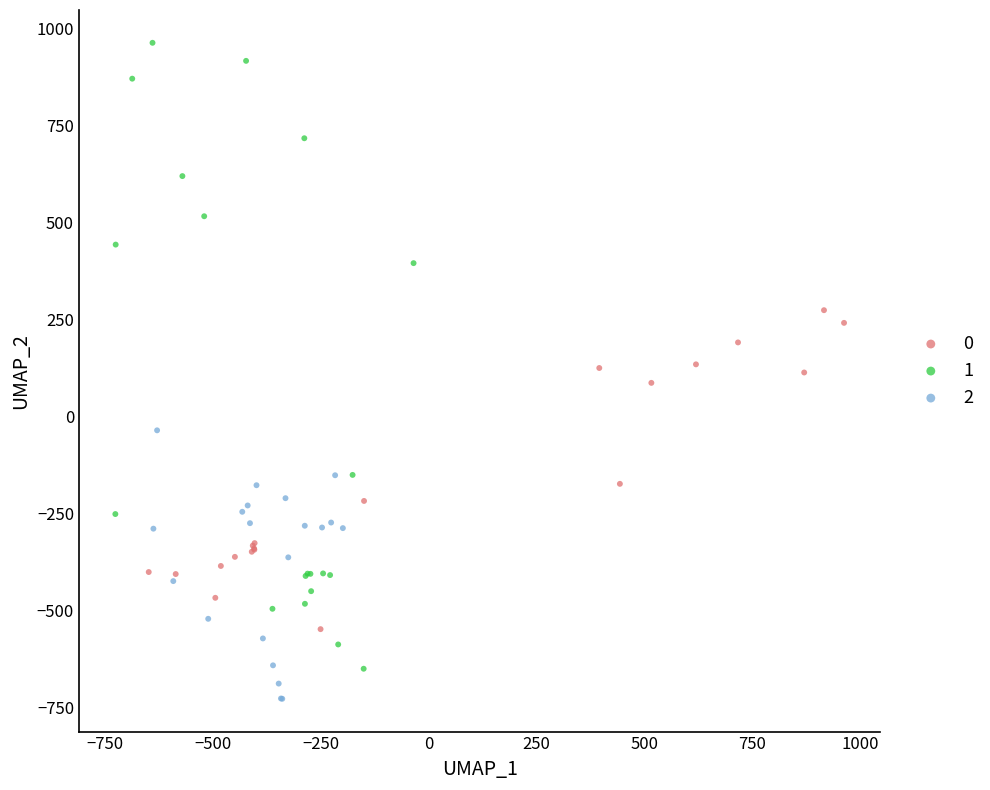

What are all the series names shown in the legend?

0, 1, 2